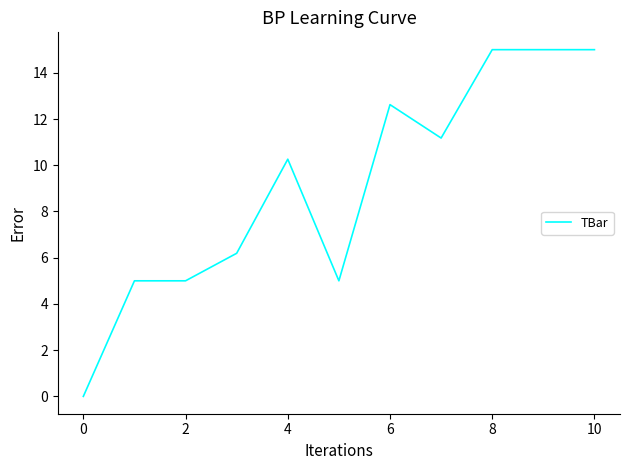

What is the greatest value displayed?

15.0